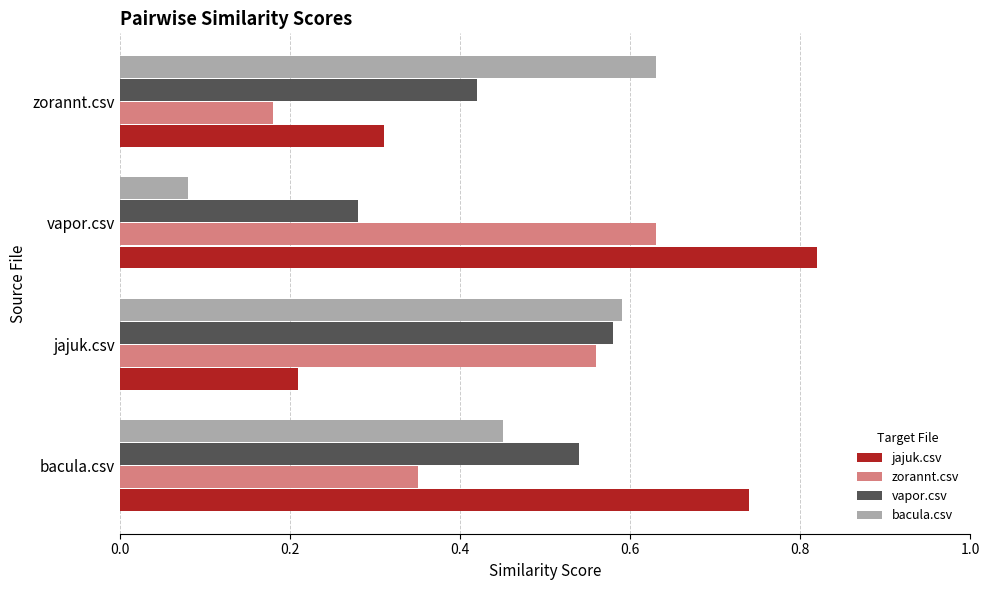

Between bacula.csv and vapor.csv, which series saw the biggest shift?

bacula.csv